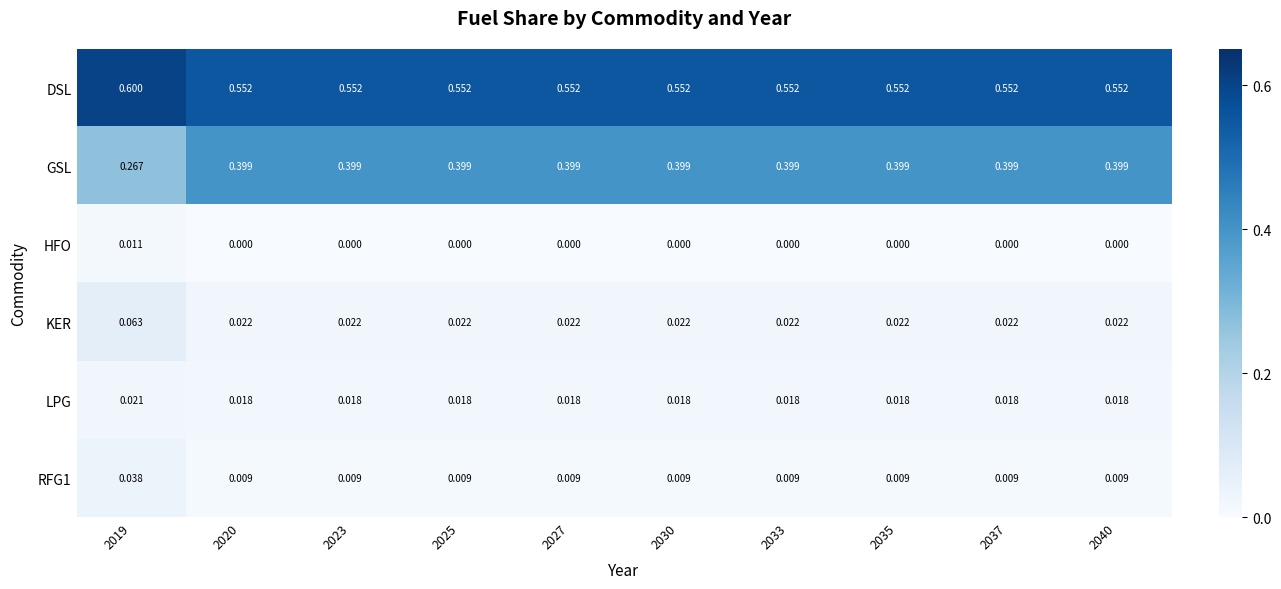

List the series in order of their peak value, lowest first.

HFO, LPG, RFG1, KER, GSL, DSL